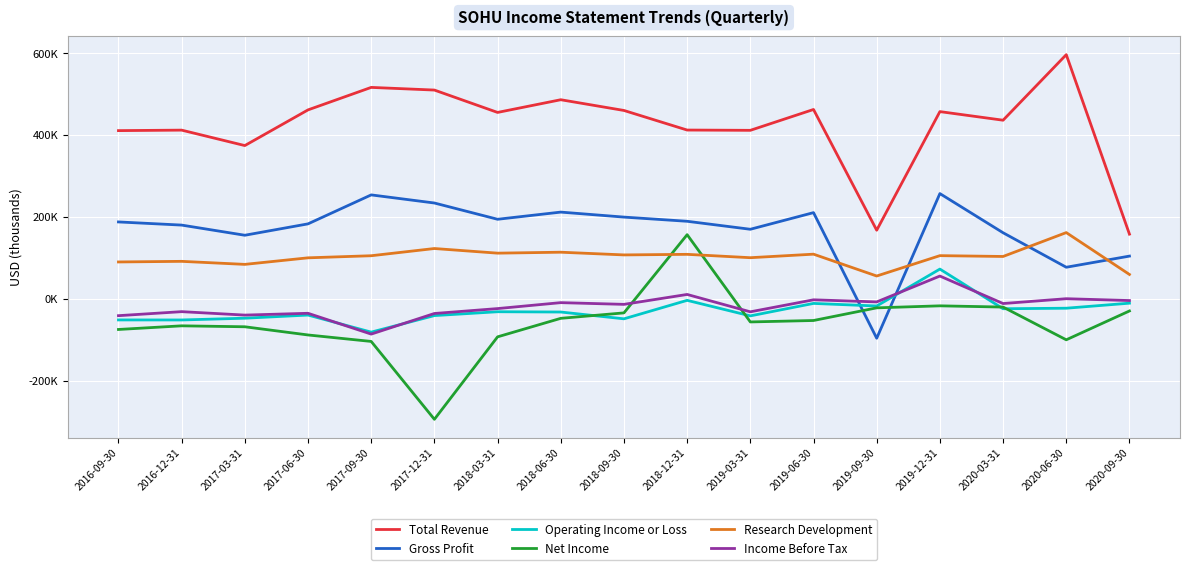

How many distinct data groups are displayed?

6